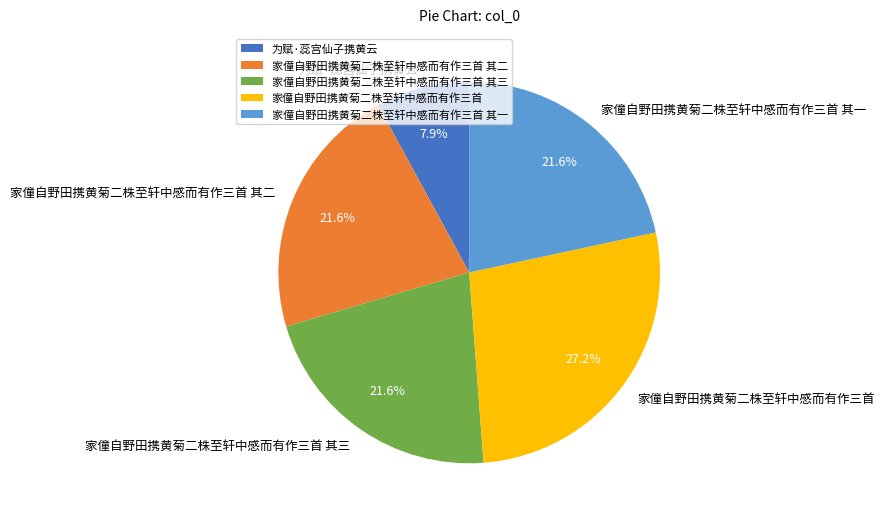

What is the largest slice in the pie chart?

家僮自野田携黄菊二株至轩中感而有作三首